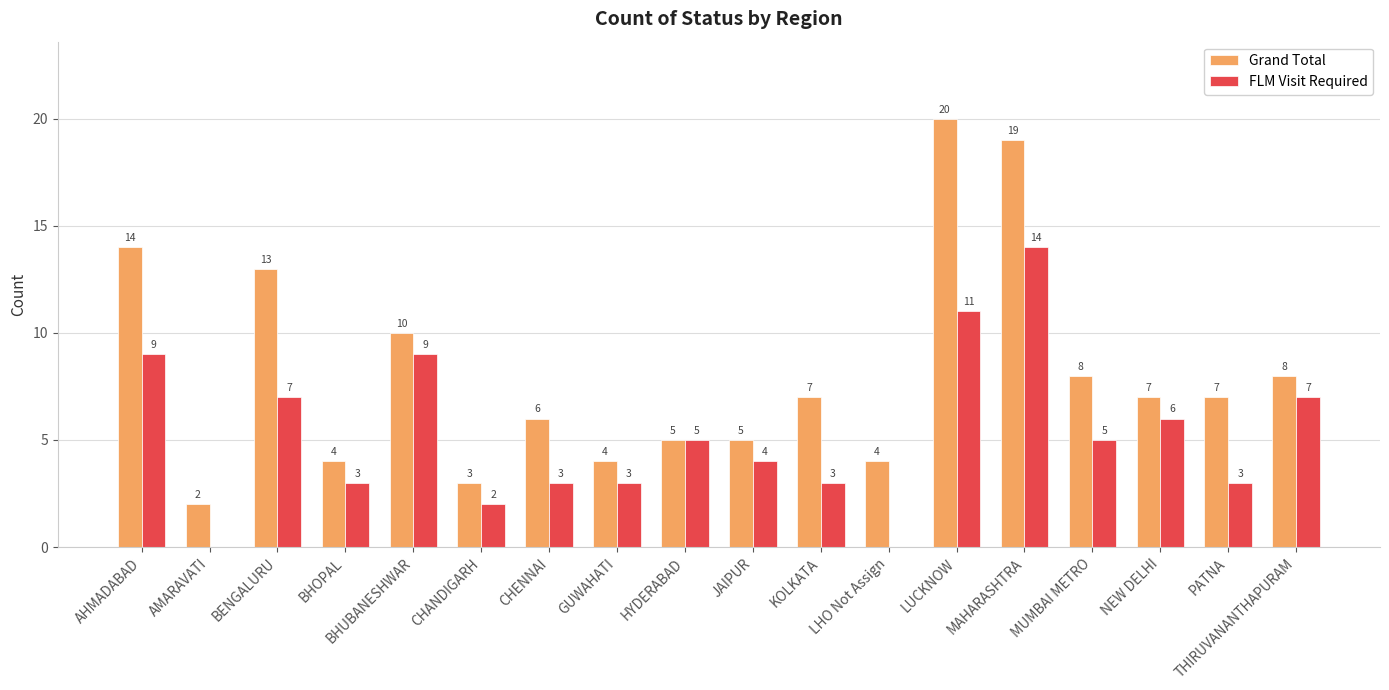

What is the sum of all Grand Total values?

146